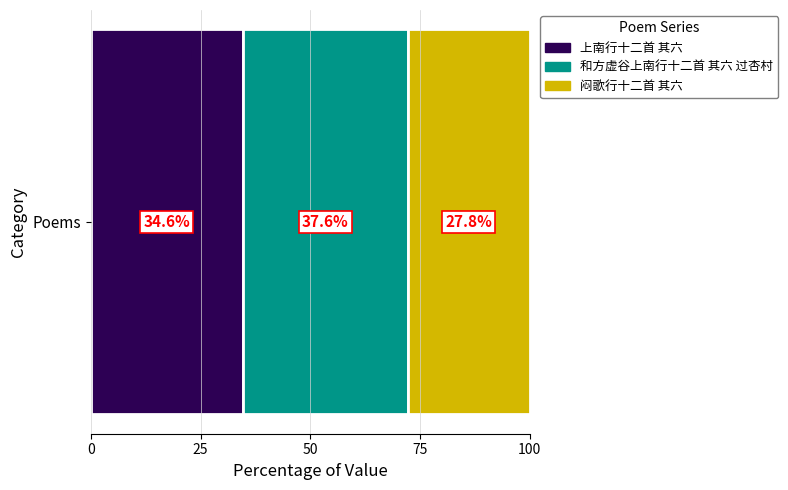

What is the approximate value of 上南行十二首 其六 at Poems?

34.6